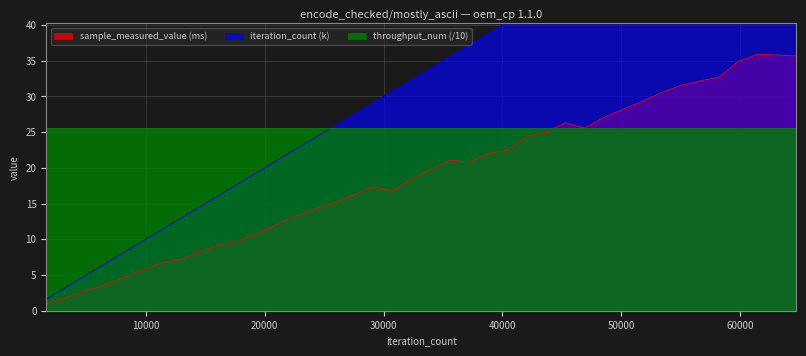

What is the minimum value for sample_measured_value (ms)?

0.9